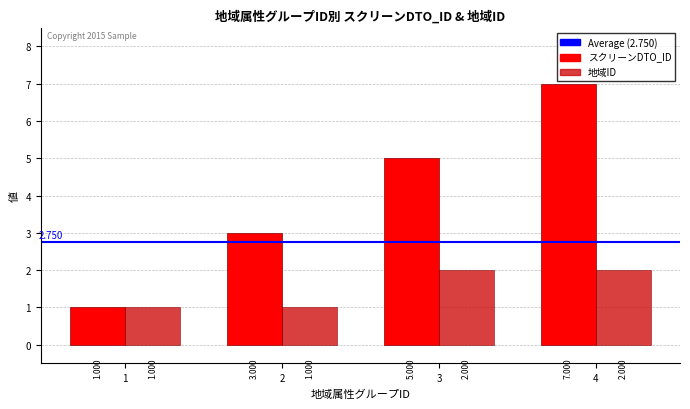

What is the difference between the スクリーンDTO_ID values at 2 and 3?

2